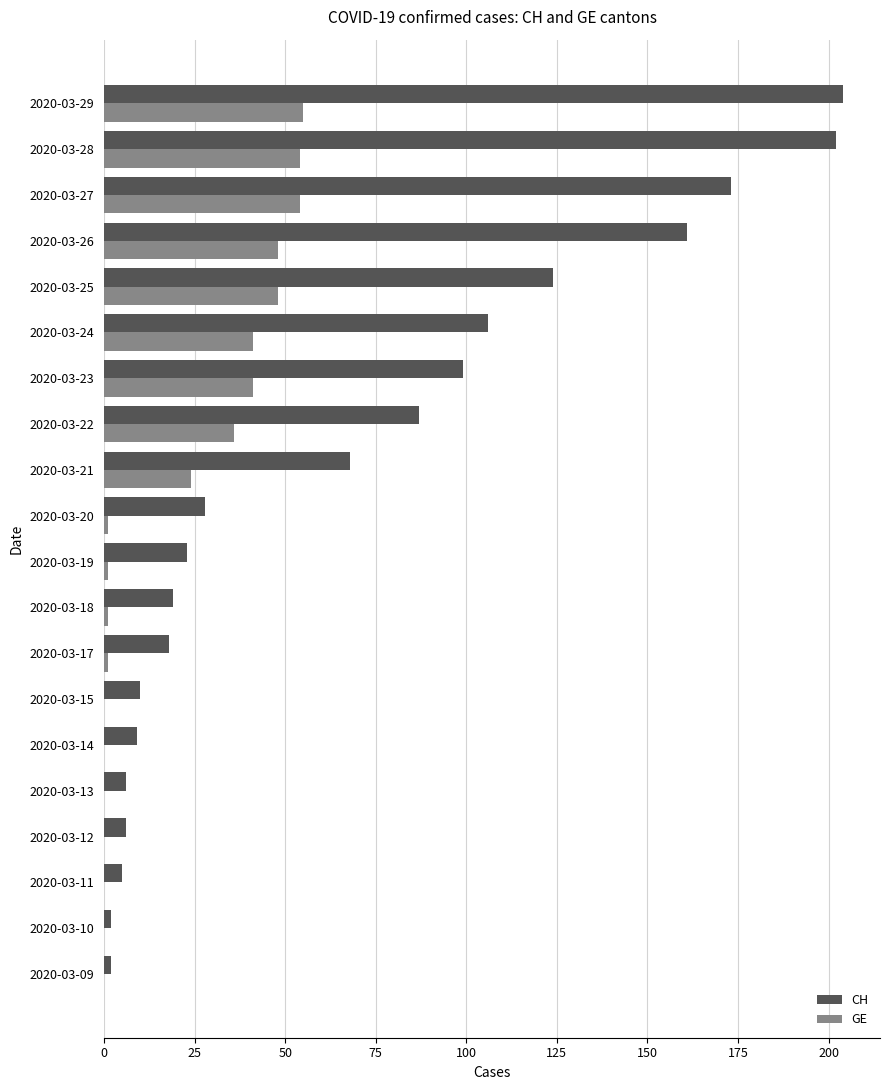

Which series has the largest total across all categories?

CH